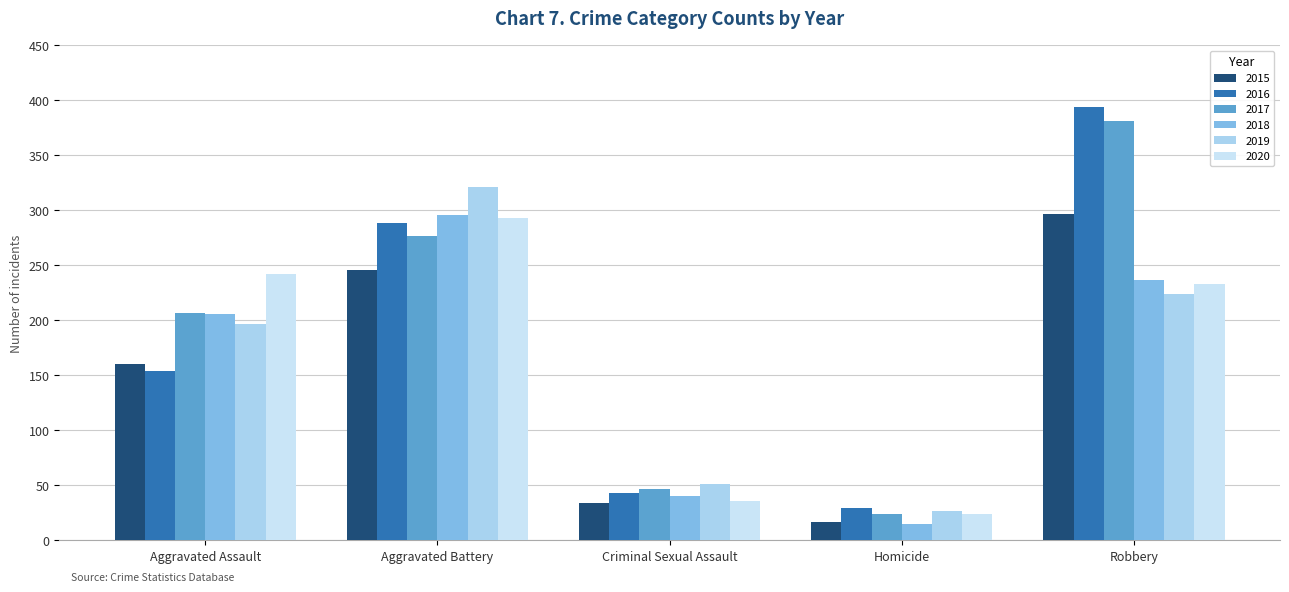

Is the value of 2016 at Homicide greater than the value of 2020 at Robbery?

No